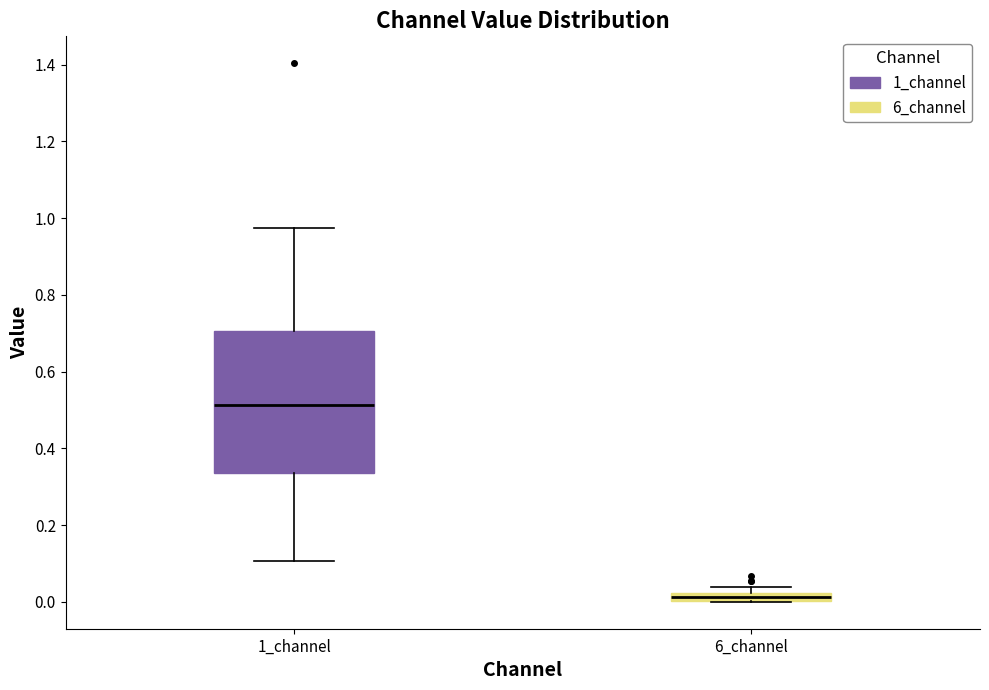

Comparing the boxes themselves (not the whiskers), which one is the tallest?

1_channel